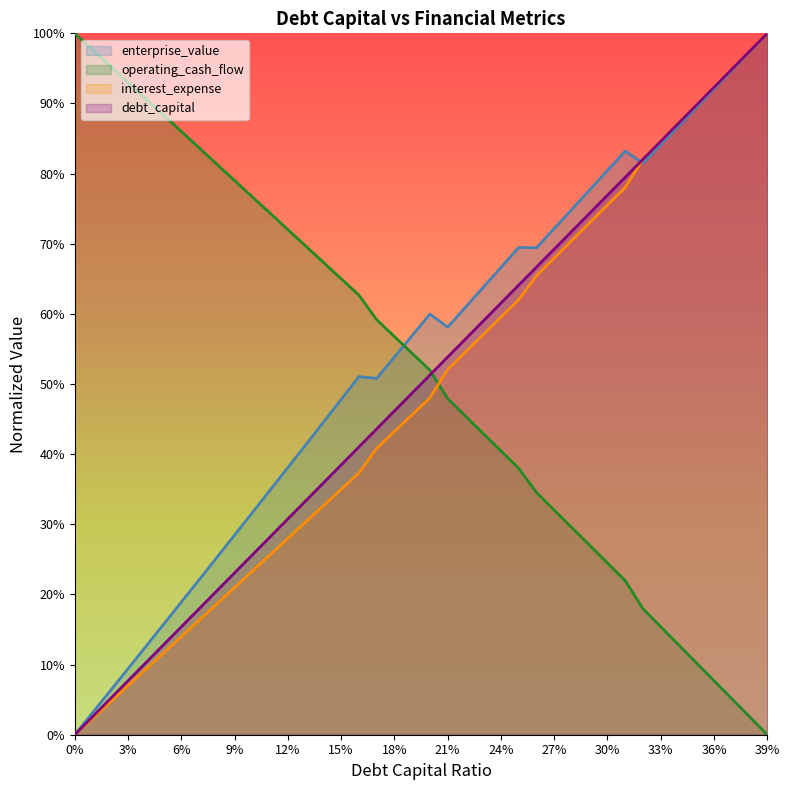

Rank the categories by interest_expense value from highest to lowest.

0.39, 0.38, 0.37, 0.36, 0.35, 0.34, 0.33, 0.32, 0.31, 0.3, 0.29, 0.28, 0.27, 0.26, 0.25, 0.24, 0.23, 0.22, 0.21, 0.2, 0.19, 0.18, 0.17, 0.16, 0.15, 0.14, 0.13, 0.12, 0.11, 0.1, 0.09, 0.08, 0.07, 0.06, 0.05, 0.04, 0.03, 0.02, 0.01, 0.0